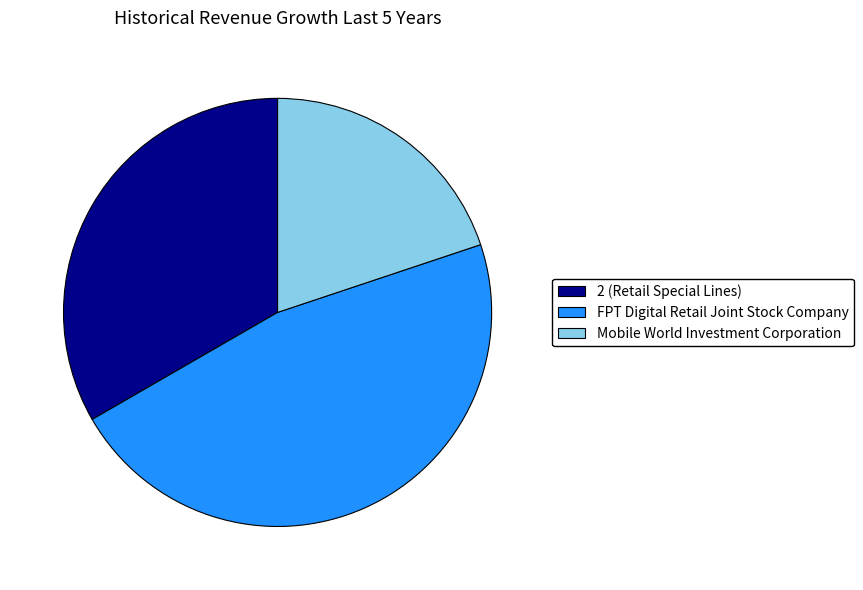

How many segments does this pie chart have?

3